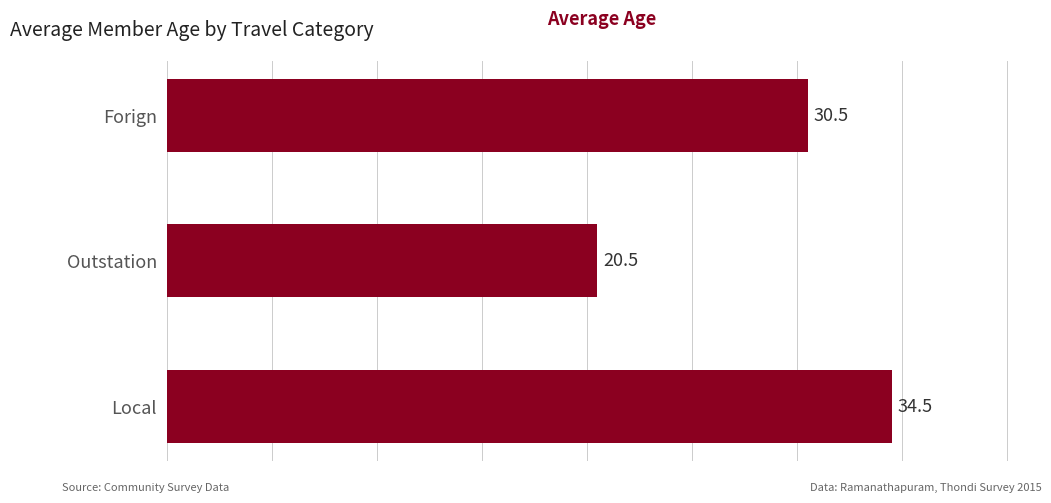

The chart shows a value of 8.0 at Outstation. True or false?

False